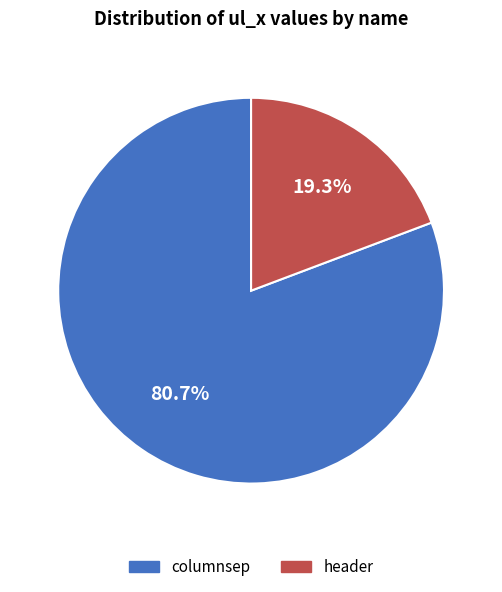

Which category accounts for the majority?

columnsep